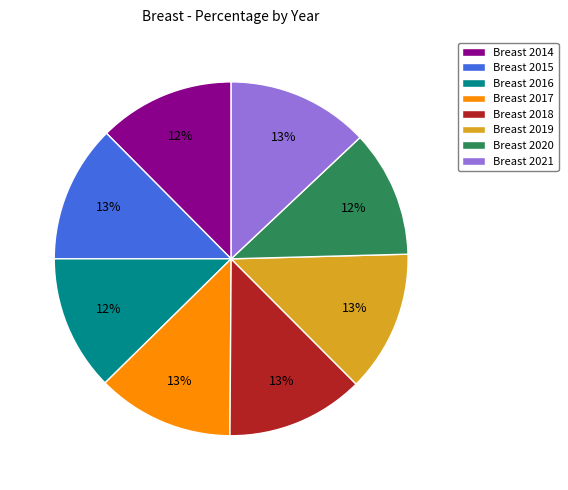

Is there a majority slice in this chart?

No